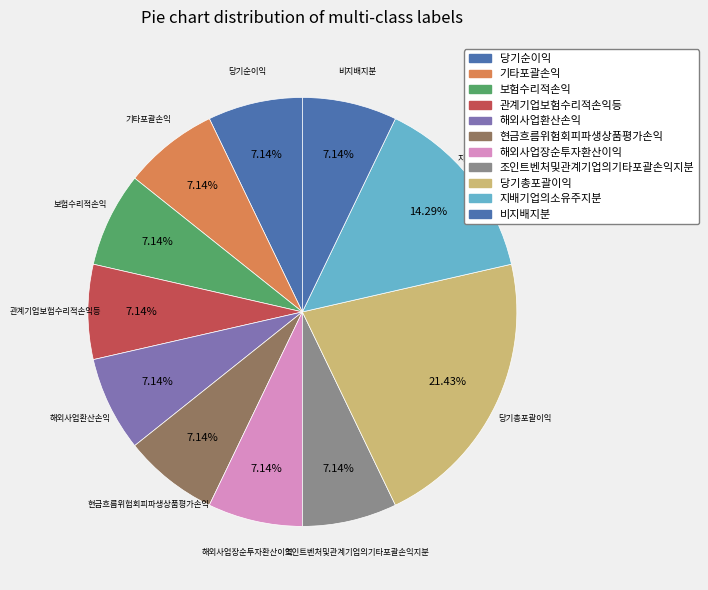

Count the number of slices in the pie.

11